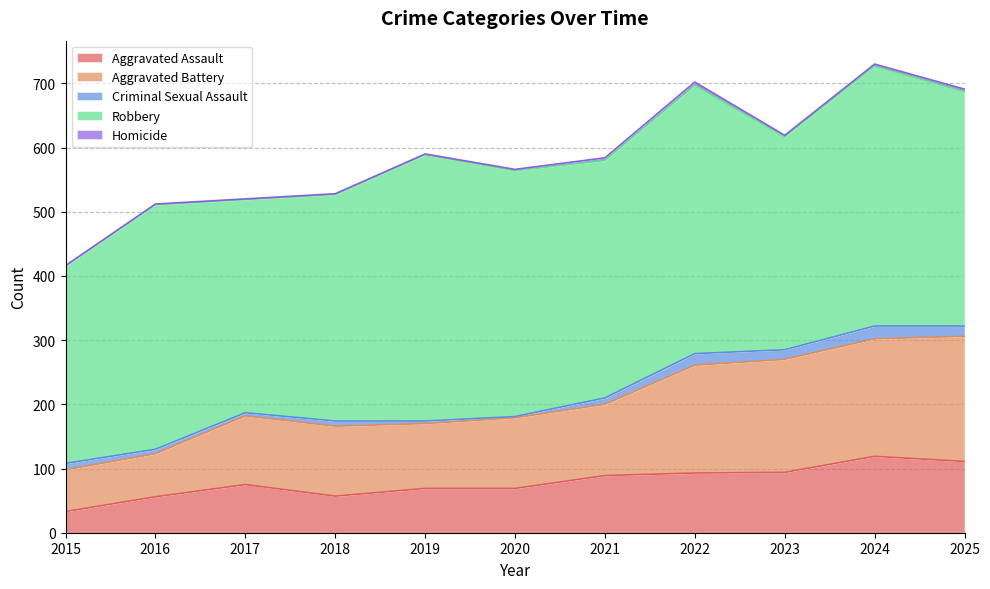

True or false: Criminal Sexual Assault has a value of 12 at 2024.

False